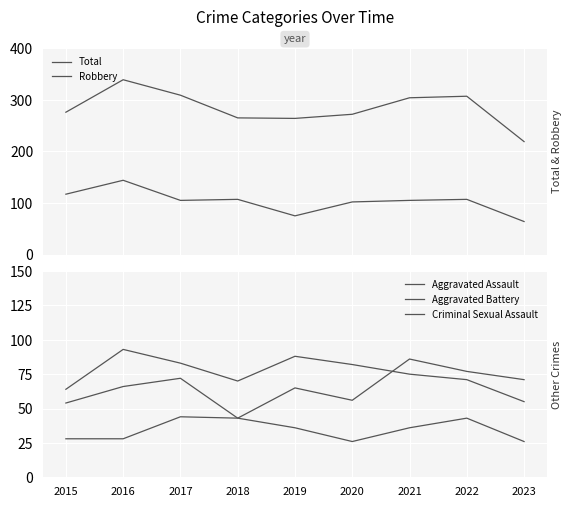

Is it true that Aggravated Assault equals 136 at 2022?

False